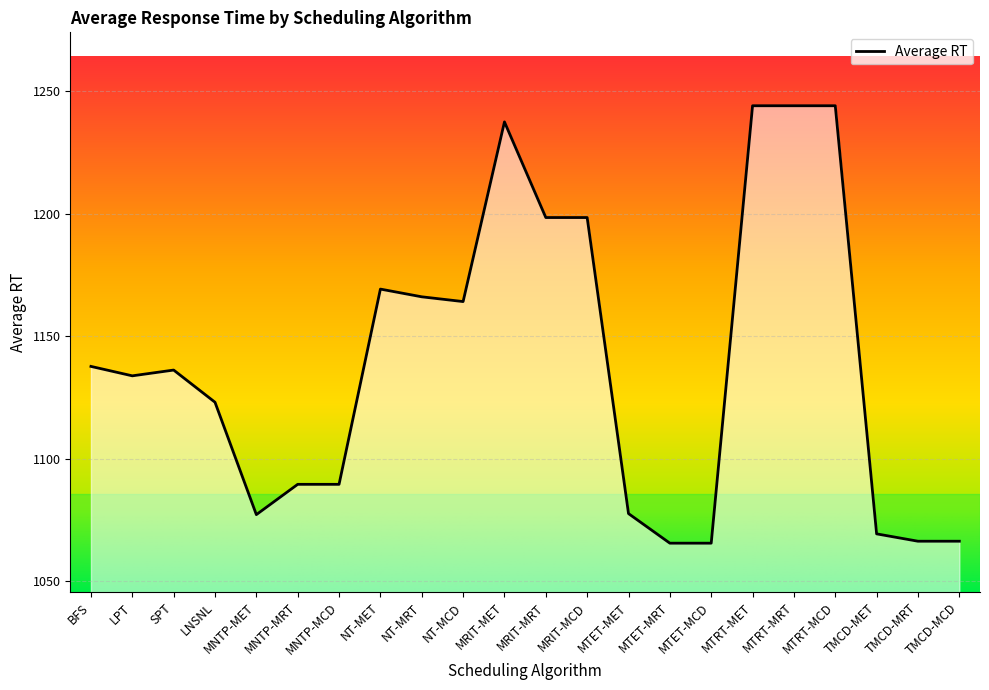

How many lines are shown in the chart?

1